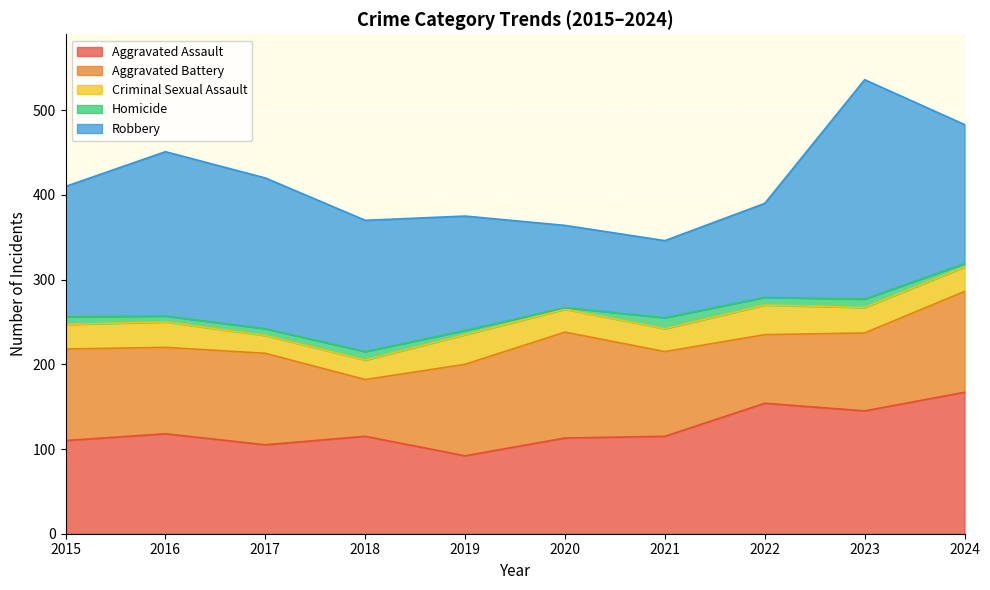

Is it true that Robbery equals 69 at 2015?

False